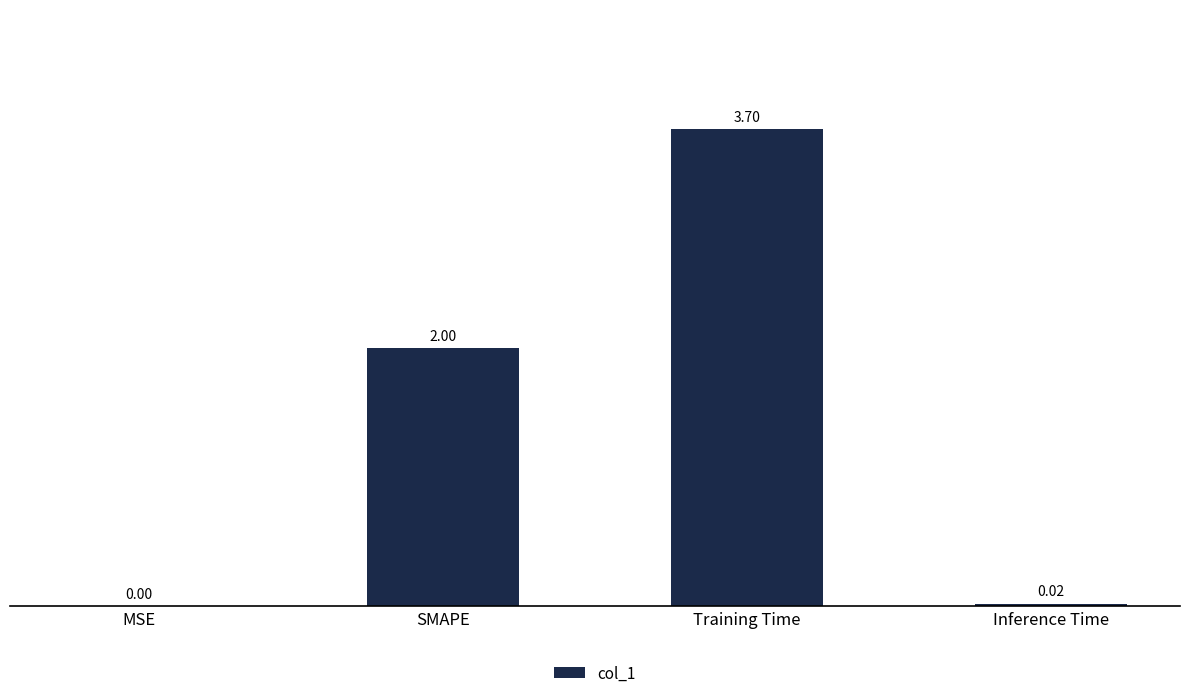

Which label corresponds to the largest value in the chart?

Training Time